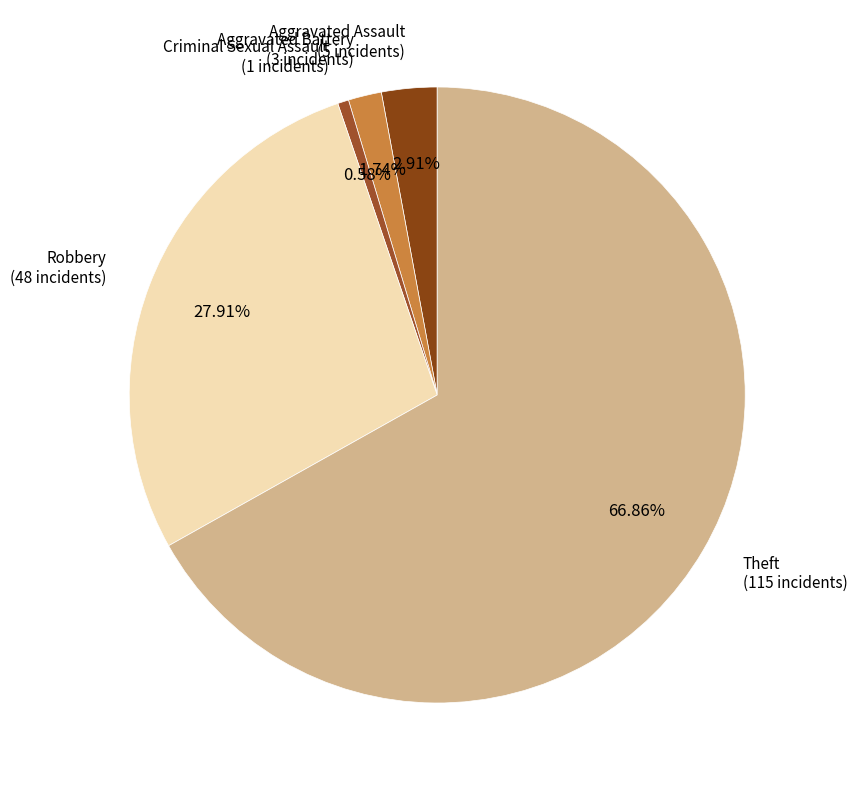

Which has a higher value, Aggravated Assault or Theft?

Theft